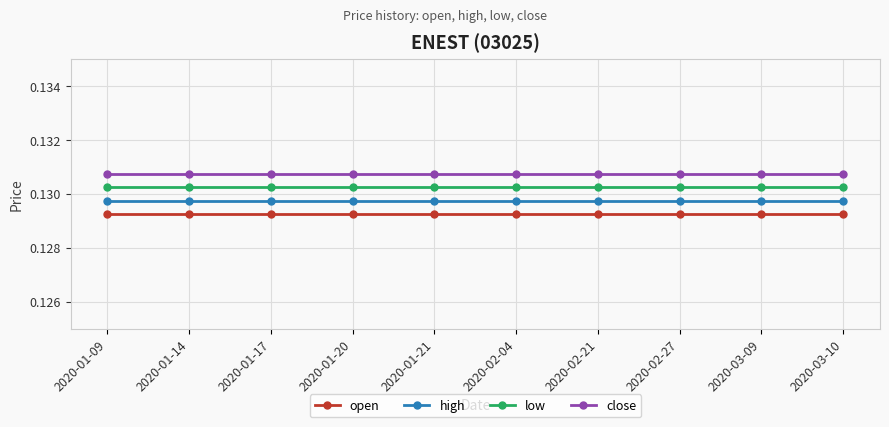

At how many categories does at least one series exceed 0?

10